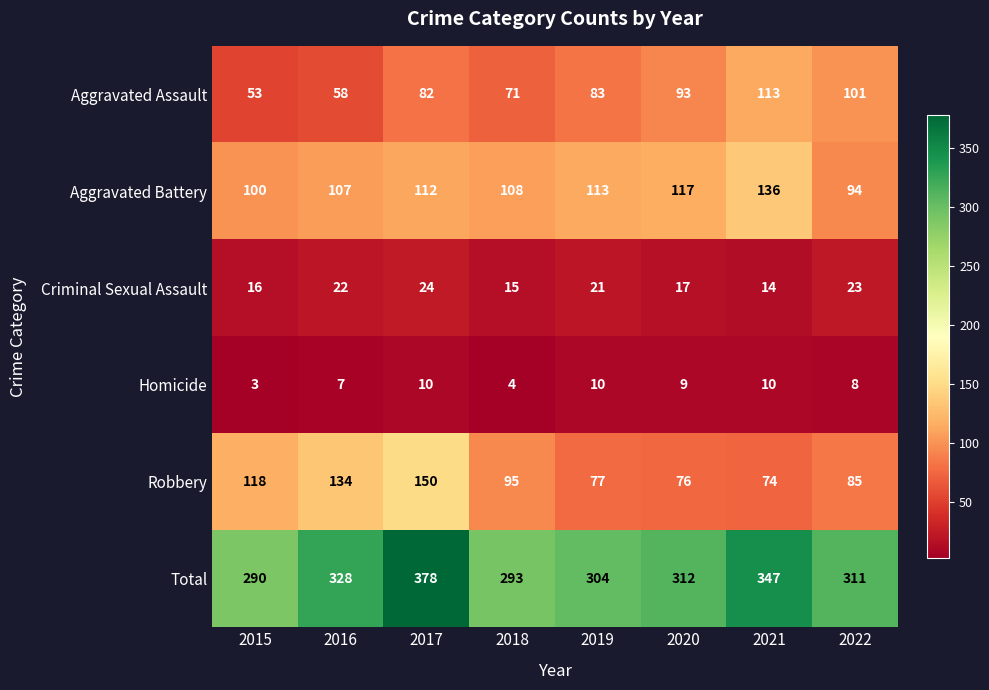

What is the greatest value displayed?

378